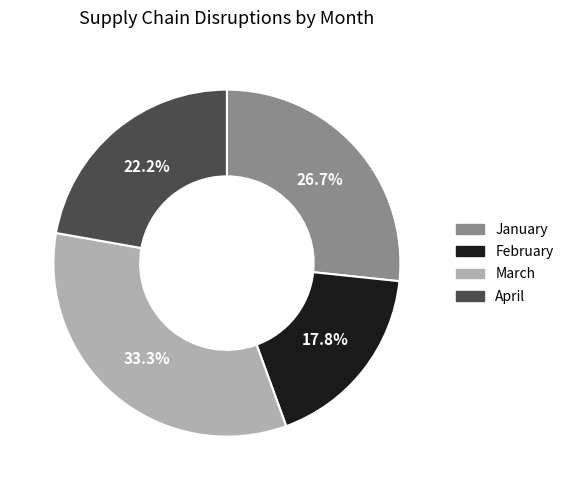

Is April the majority of the pie?

No